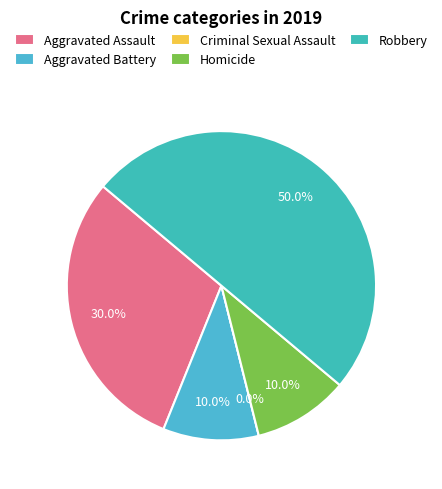

Is Criminal Sexual Assault the majority of the pie?

No